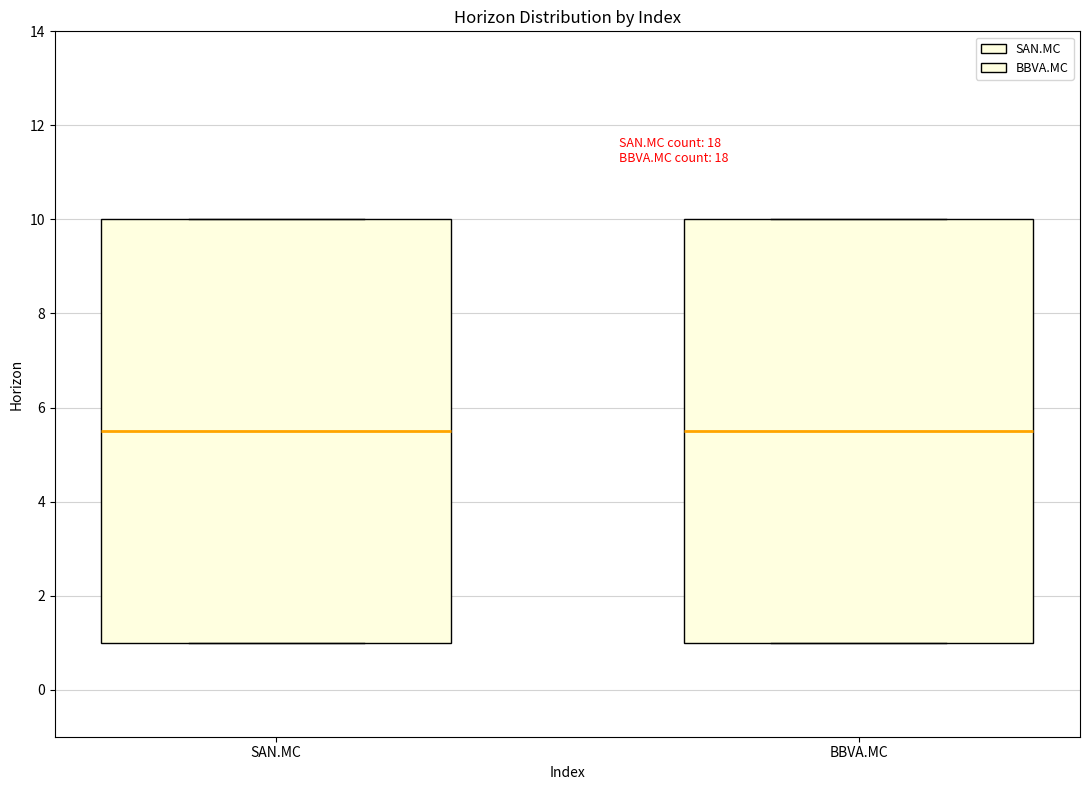

Reading left to right, read every box against the y-axis: the position of its median line, the range the box covers, and the ends of its whiskers. The values are not printed on the chart, so give them approximately, as read against the axis.

SAN.MC: median 5.6, box 1.0 to 10.0, whiskers 1.0 to 10.0
BBVA.MC: median 5.6, box 1.0 to 10.0, whiskers 1.0 to 10.0